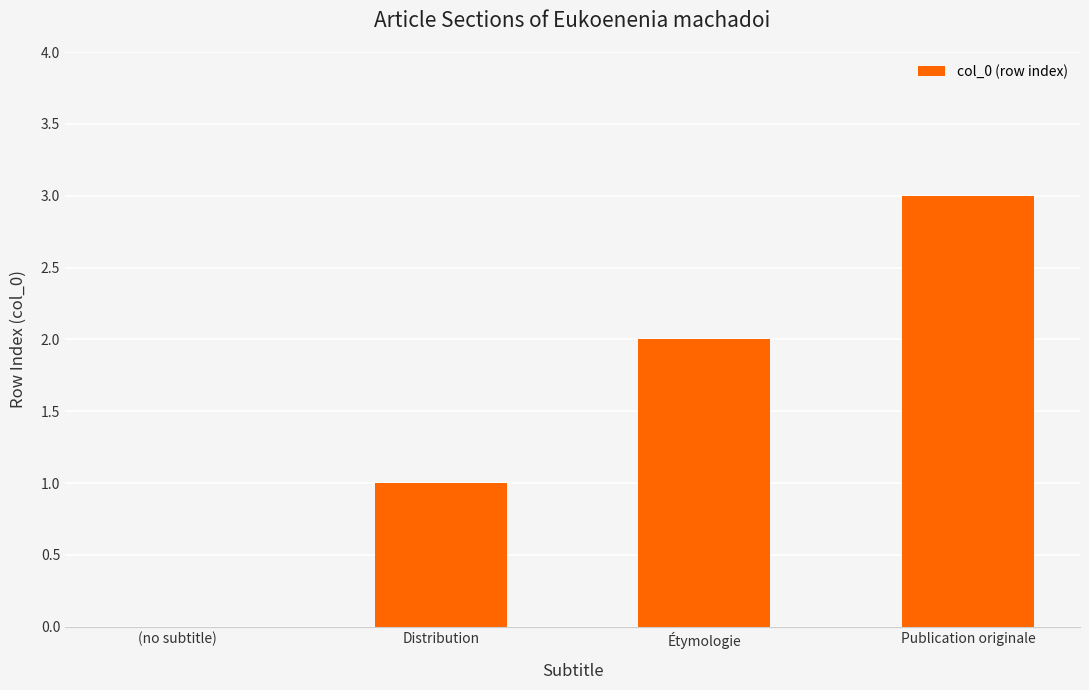

What is the change in value from (no subtitle) to Distribution?

+1